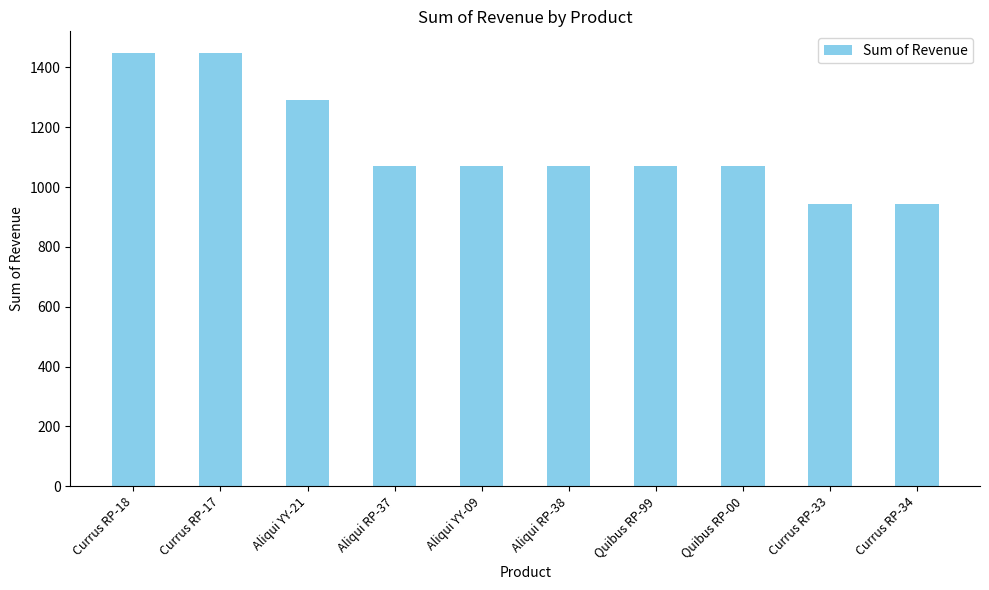

What is the label of the 1st bar from the left?

Currus RP-18